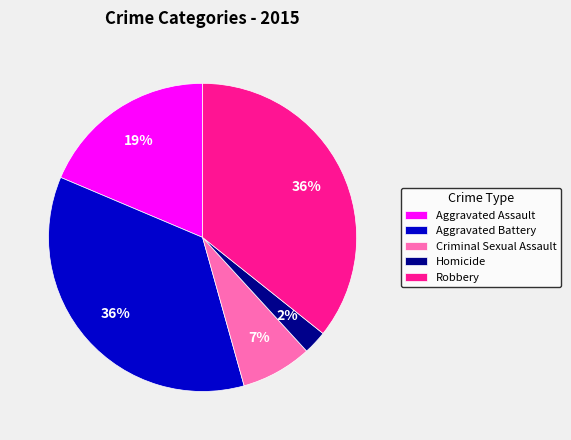

How many segments does this pie chart have?

5